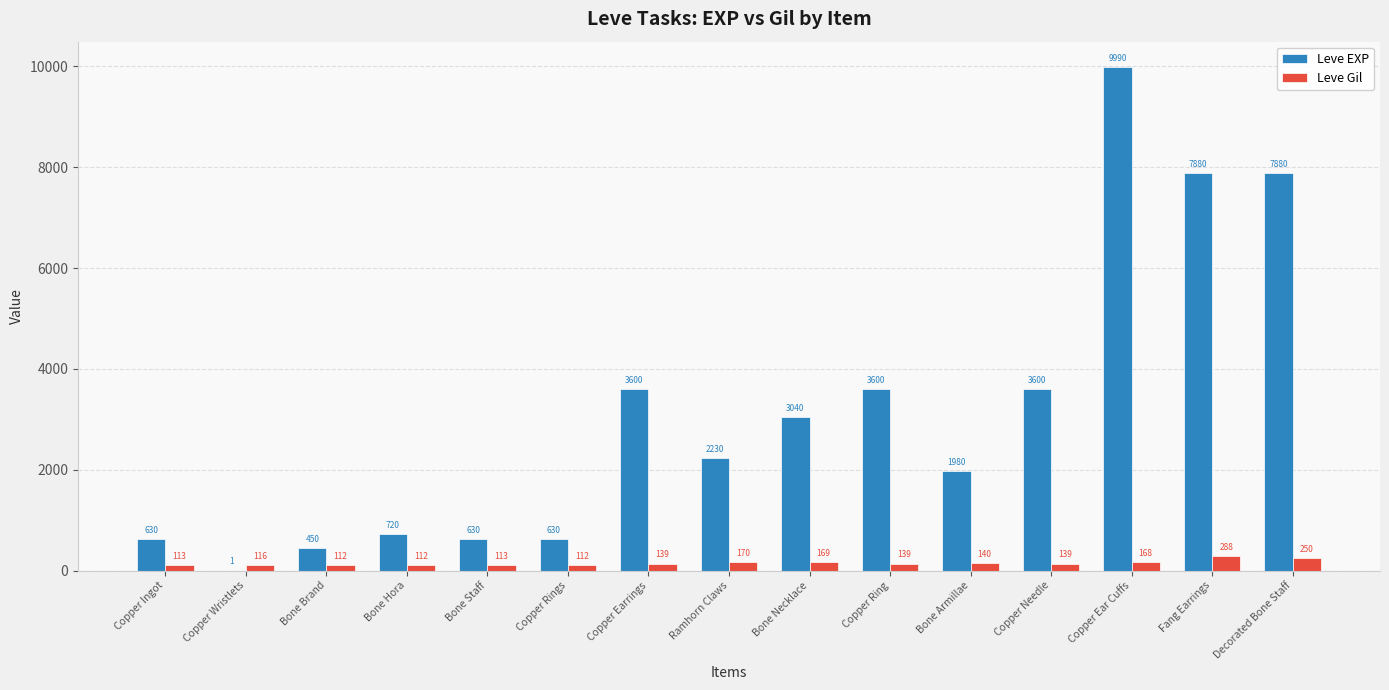

What are all the series names shown in the legend?

Leve EXP, Leve Gil